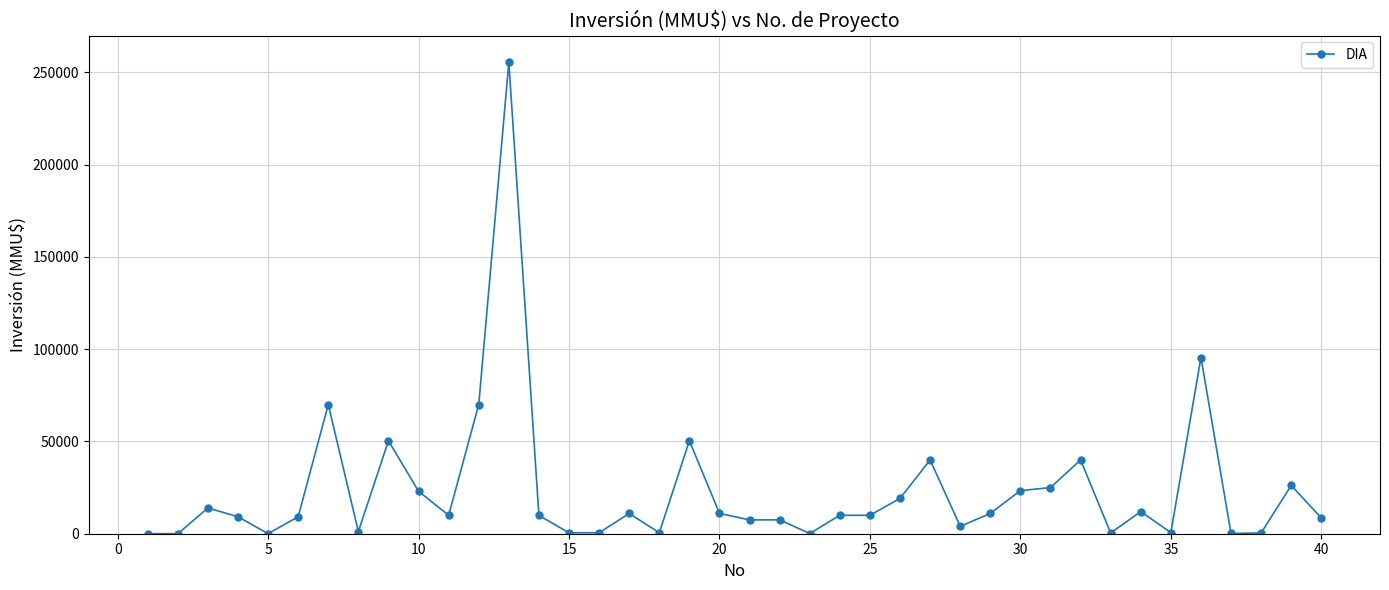

What is the greatest value displayed?

255516.0